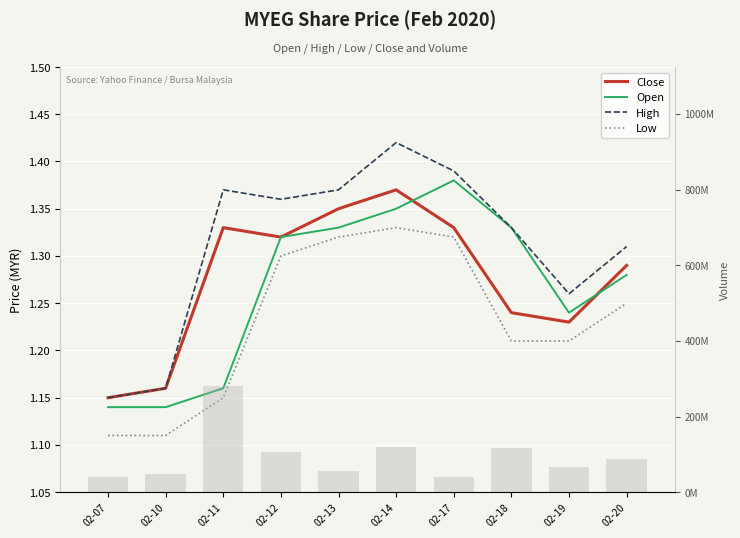

At which label is Close closest to 1?

02-07